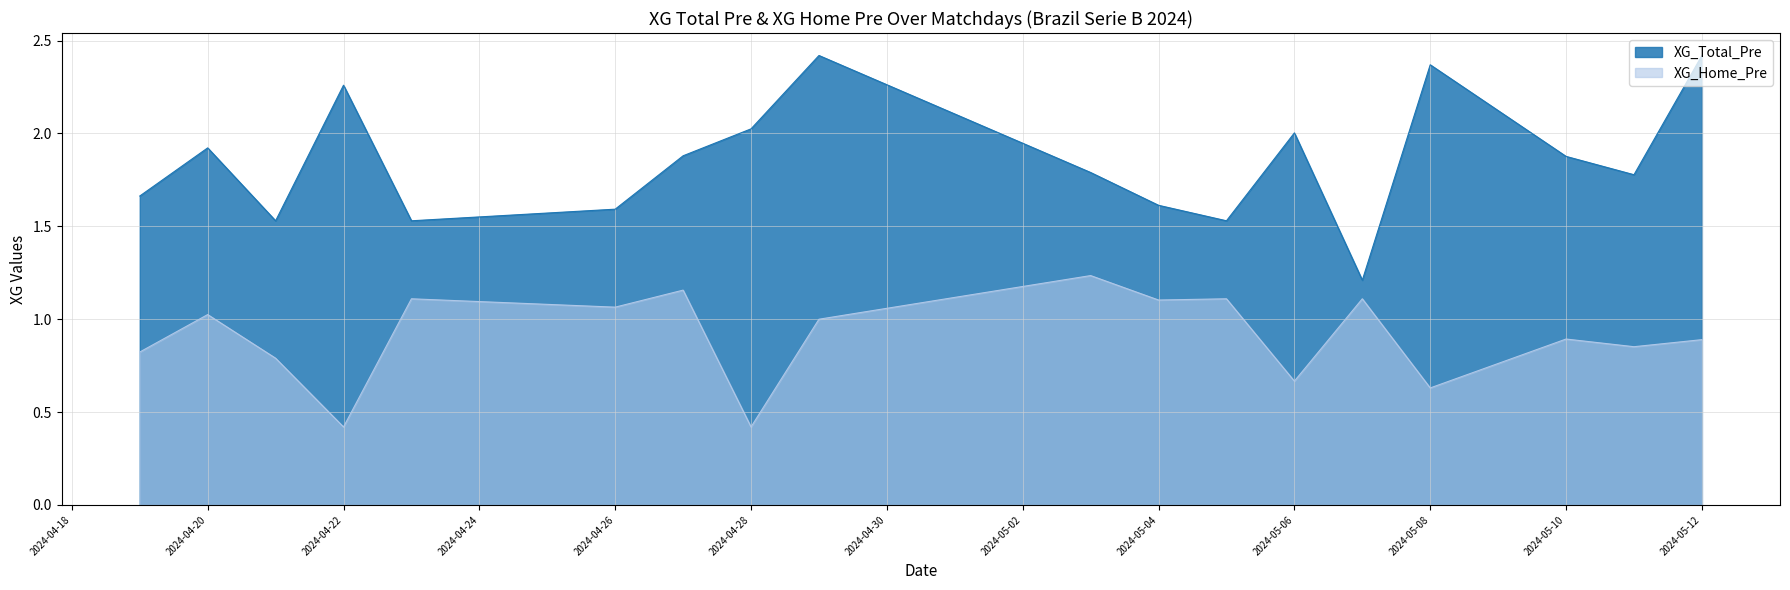

The value at 2024-04-19 is 0.6. True or false?

False